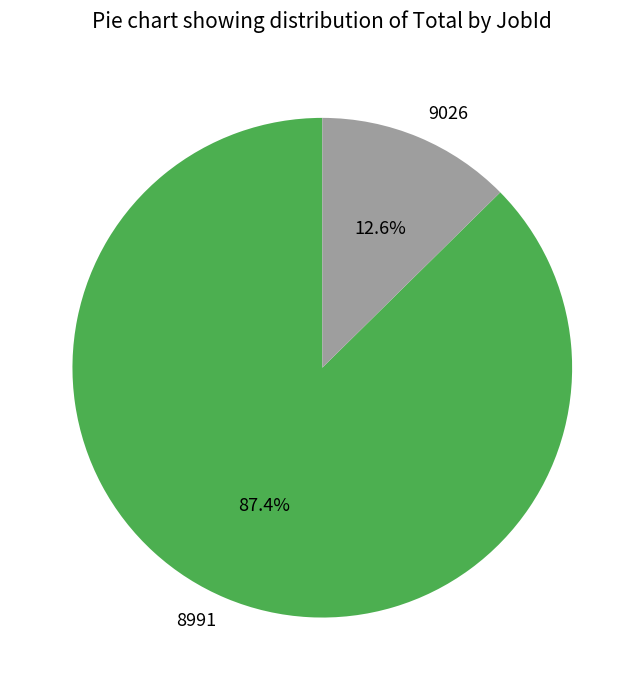

What percentage is the 8991 slice, to the nearest percent?

87%